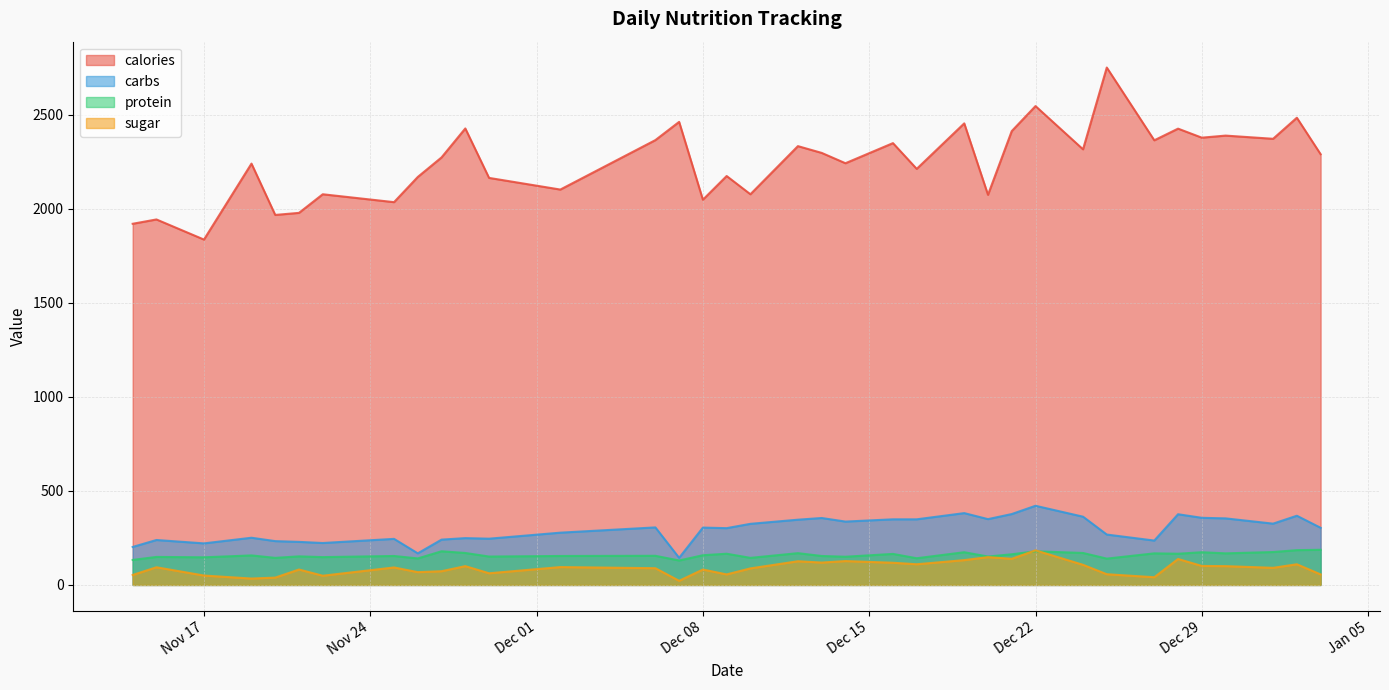

What is the label of the 7th point from the left?

2020-11-22